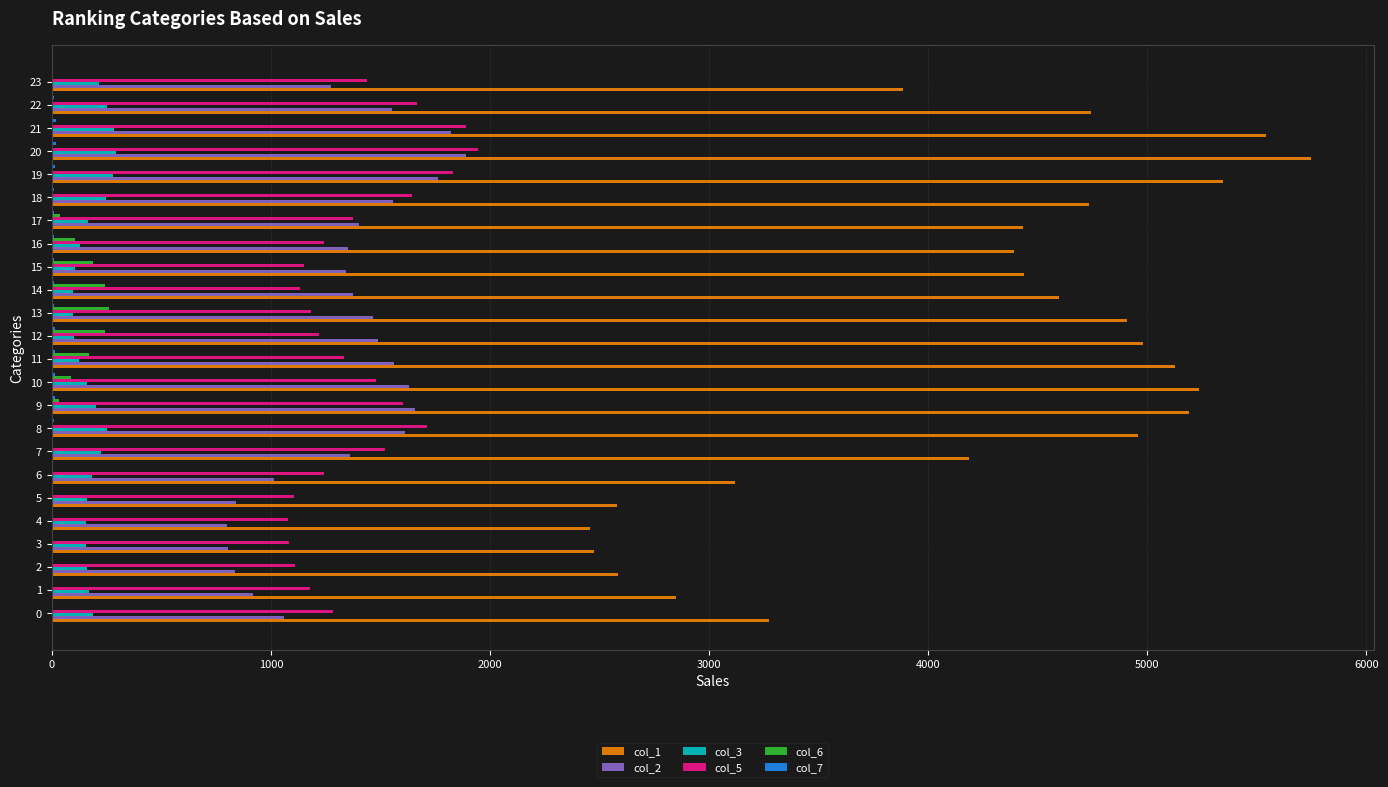

Which series has the largest total across all categories?

col_1